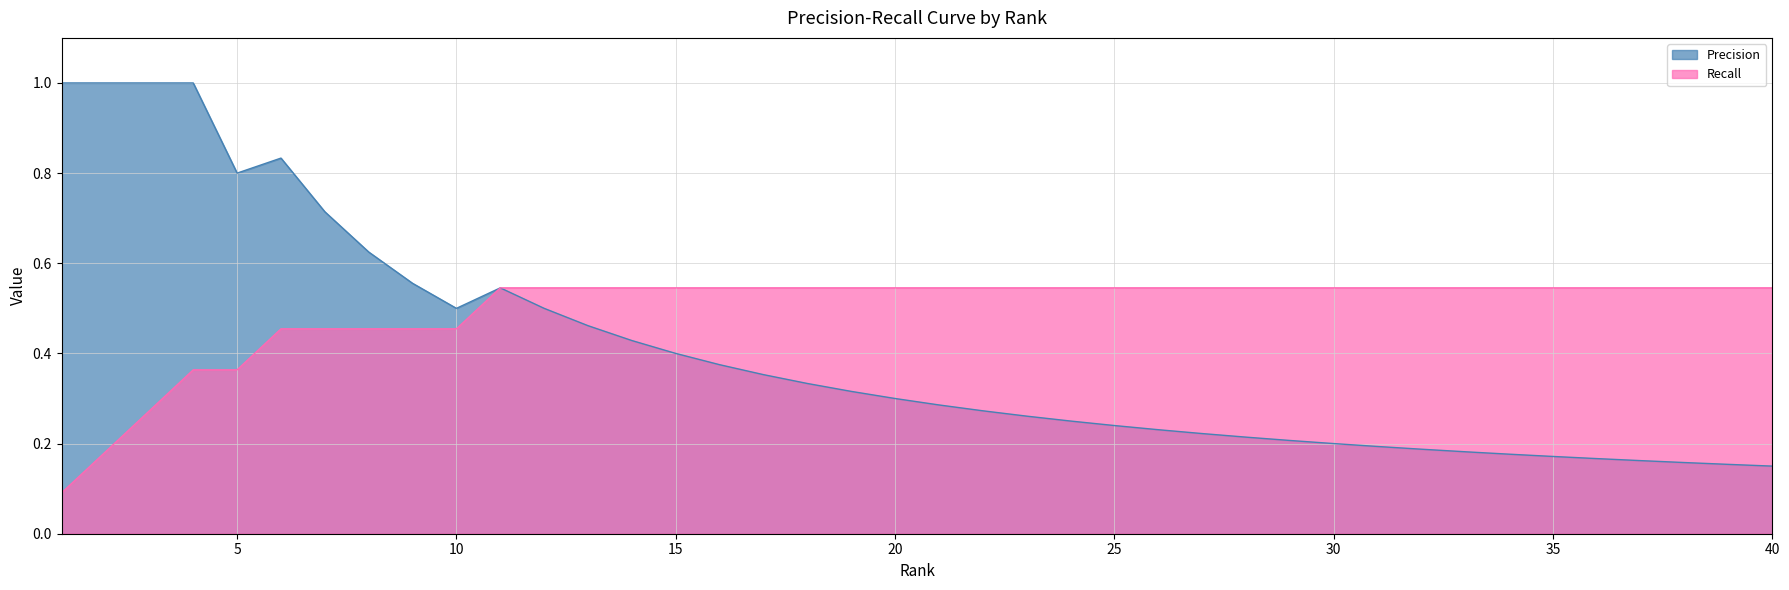

How many lines are shown in the chart?

2